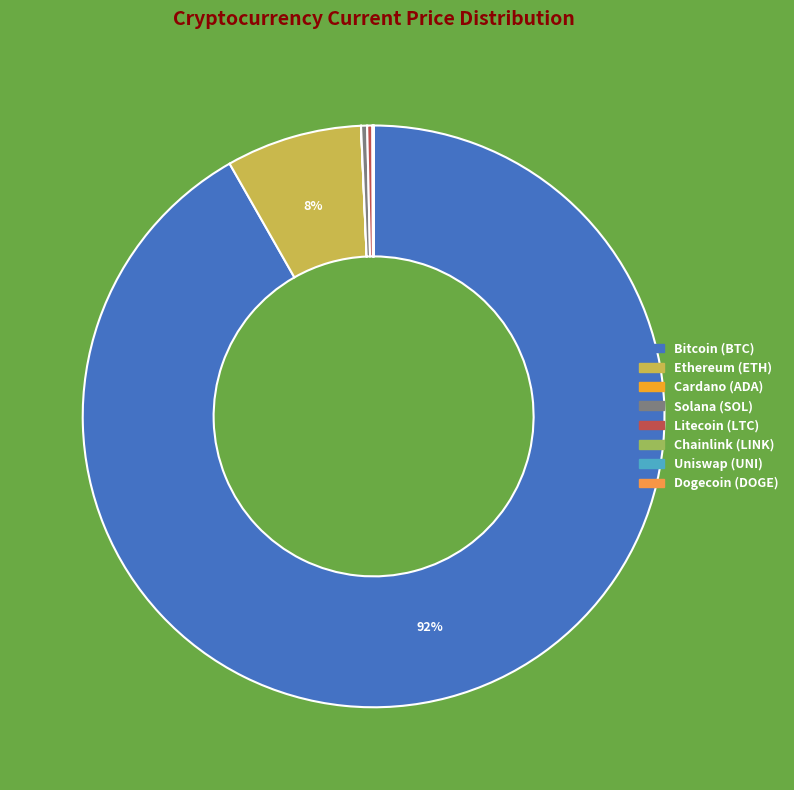

Rank the categories by value from highest to lowest.

btc, eth, sol, ltc, link, uni, ada, doge